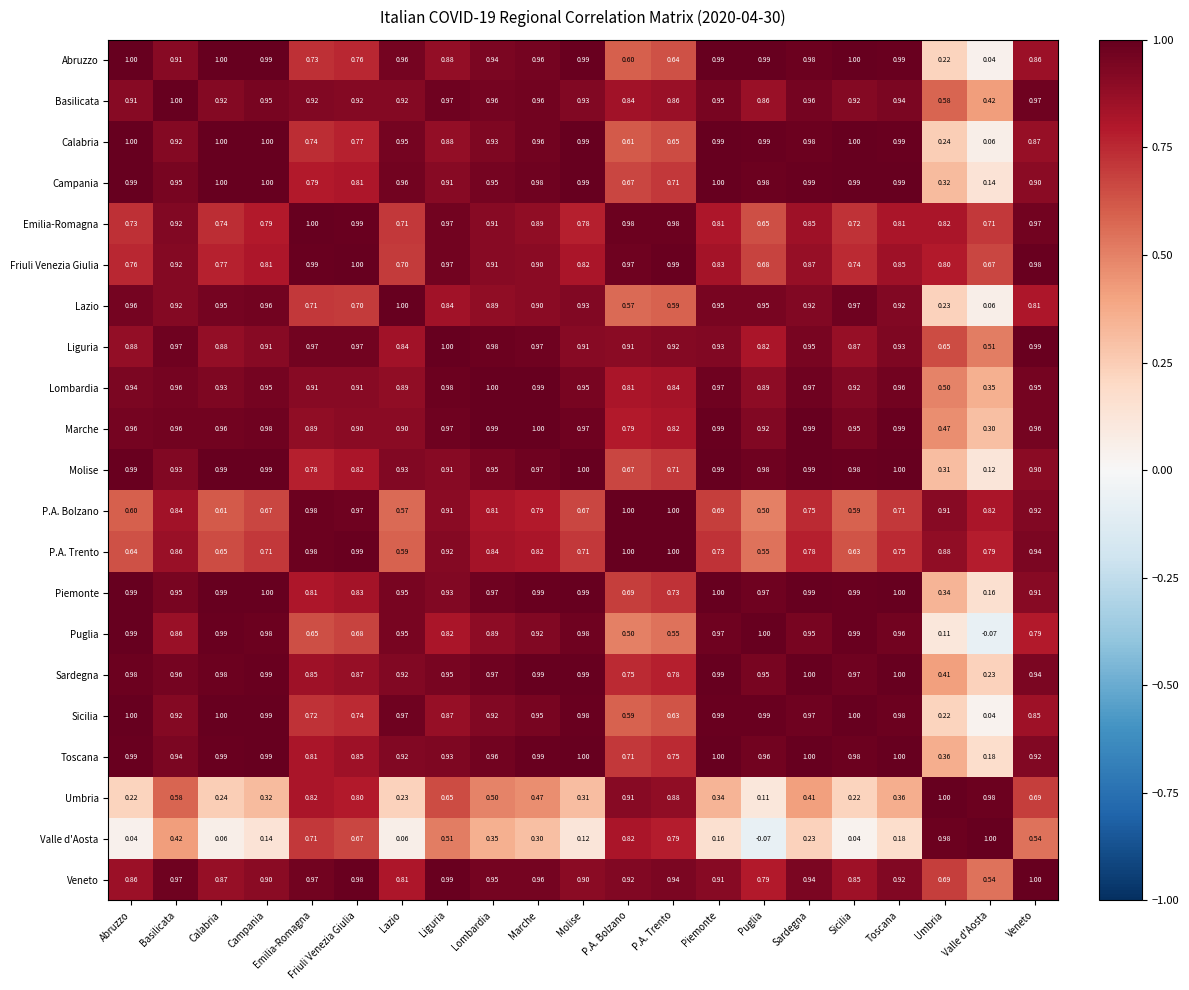

Which series changed the most between Marche and Veneto?

Valle d'Aosta